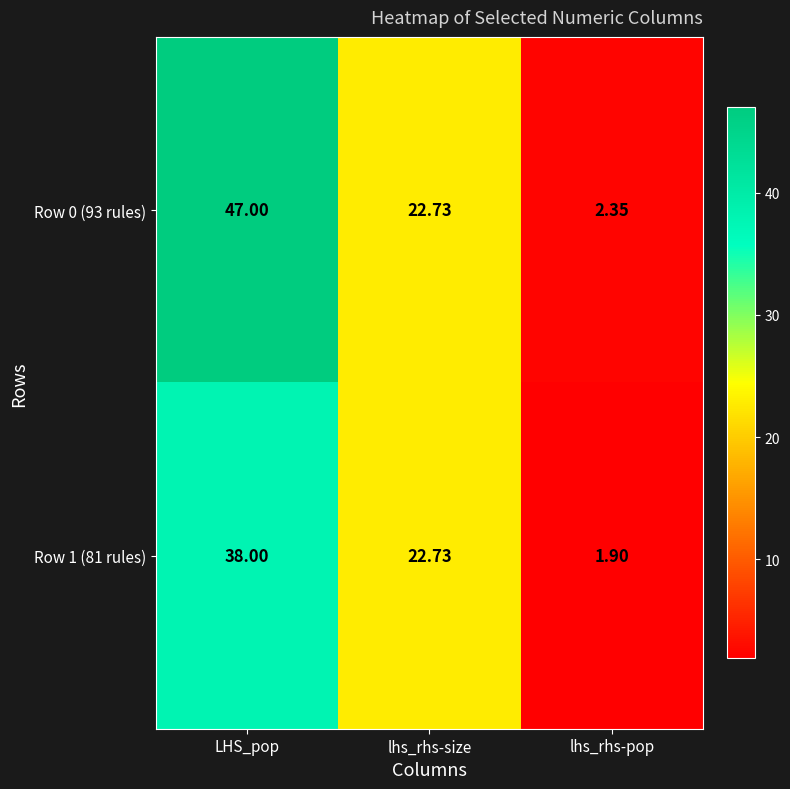

Which category has the lowest value across all series?

lhs_rhs-pop